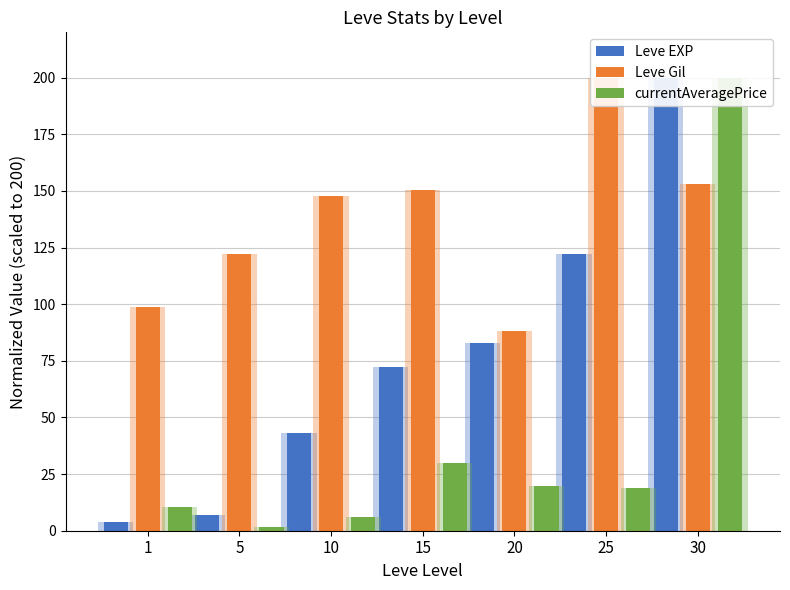

What is the value of the Leve EXP bar at the 2nd from the left?

6.9